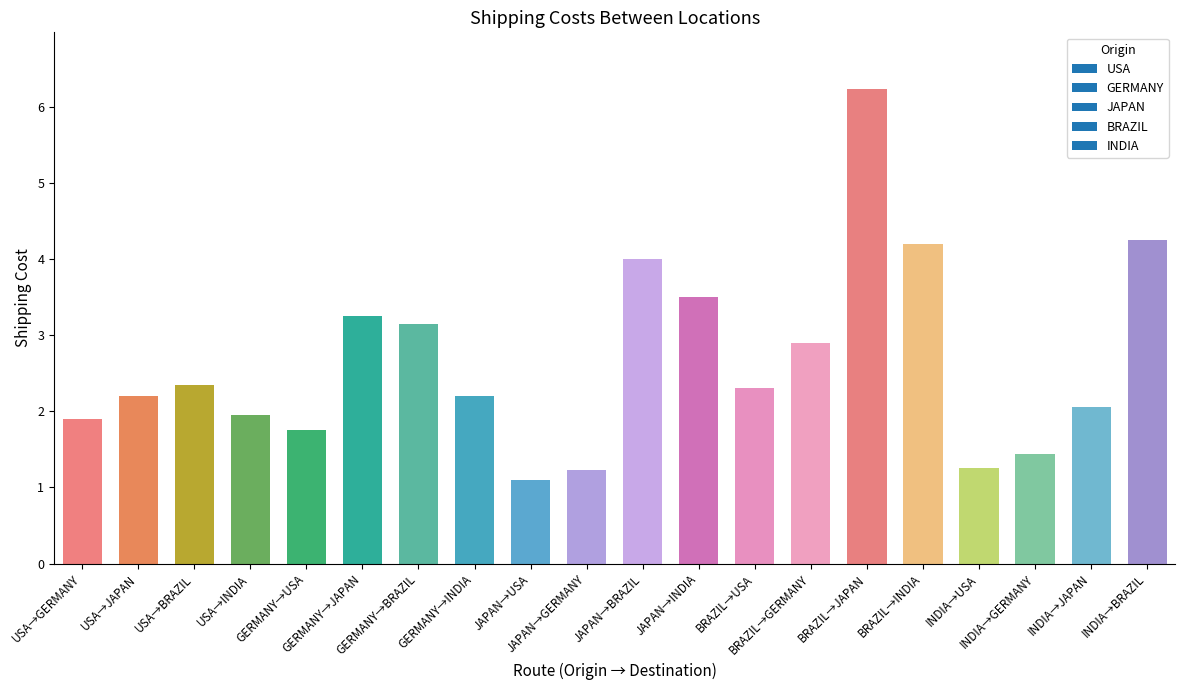

What is the difference between the second highest and second lowest values?

3.0